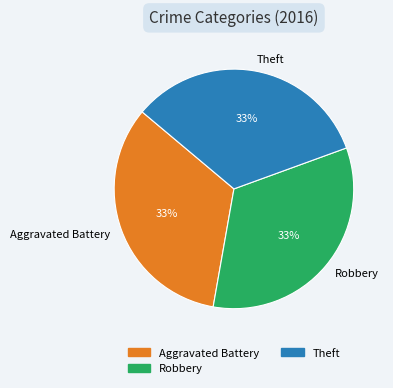

Does any single category account for the majority?

No